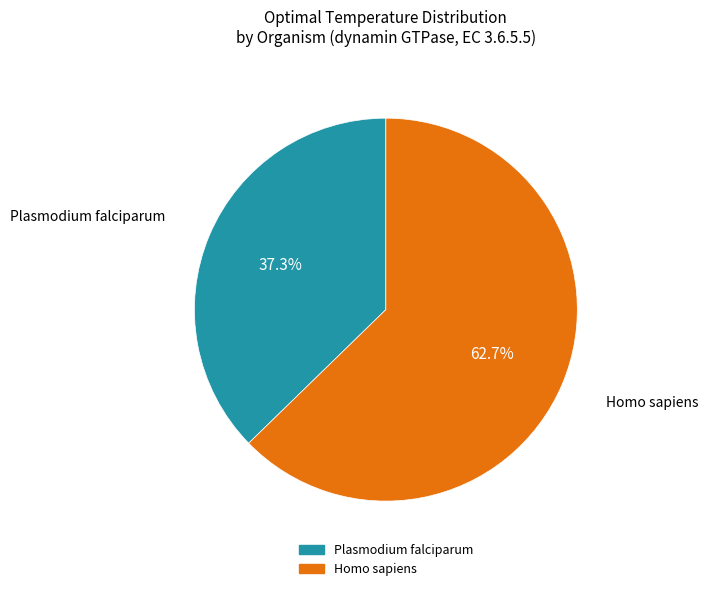

Is it true that Homo sapiens is 63% of the pie?

True